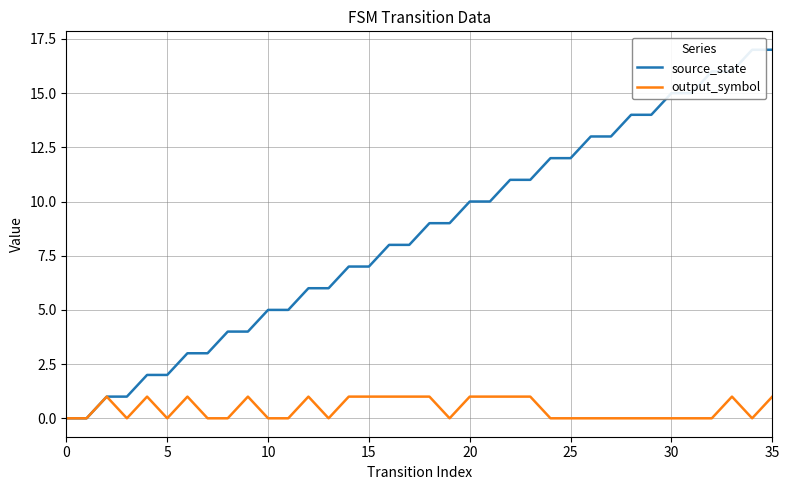

What are all the series names shown in the legend?

source_state, output_symbol